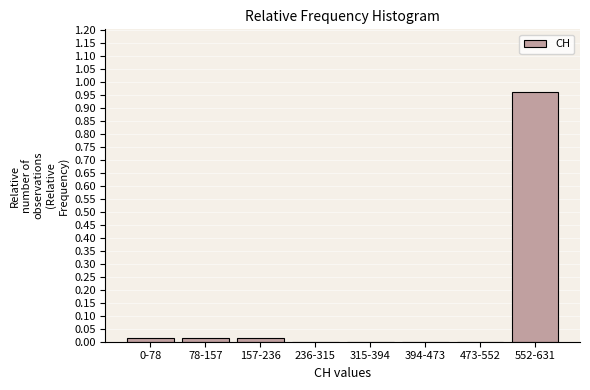

What is the change in value from 394-473 to 552-631?

+1.0